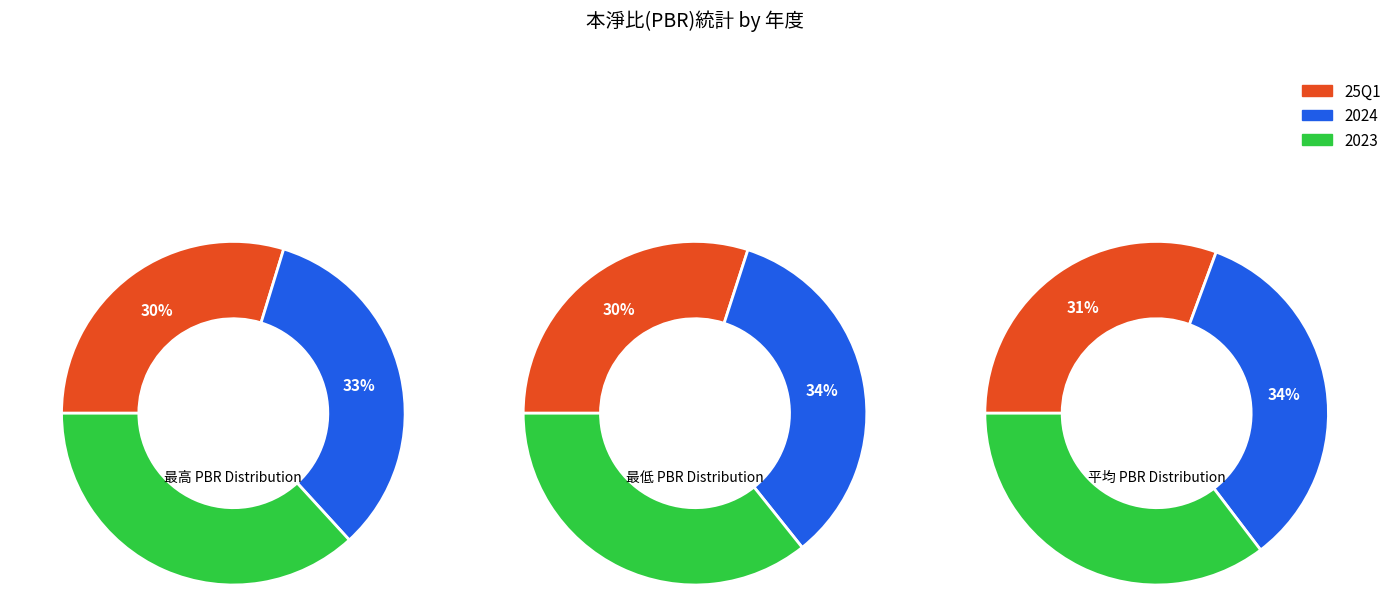

What is the spread (max minus min) of values at 2024?

0.3